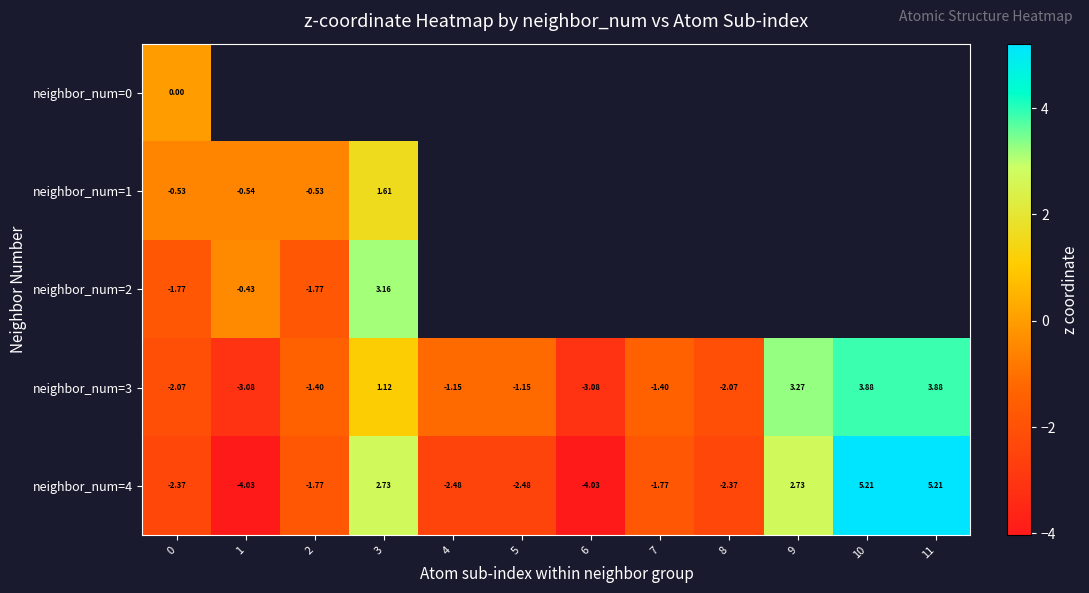

What is the average value of the neighbor_num=3 series?

-0.3